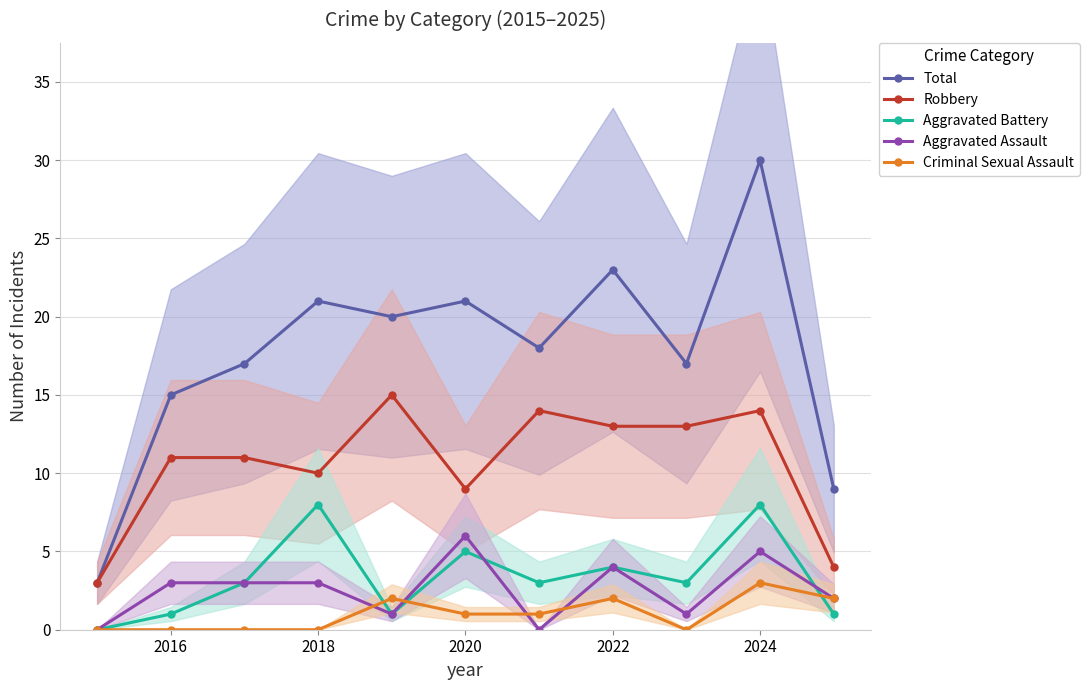

True or false: Aggravated Assault and Total cross at least once.

False